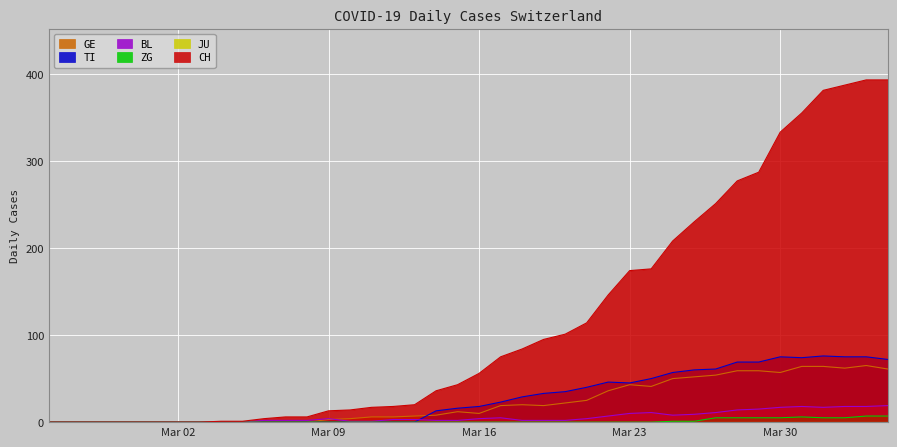

What is the maximum value shown in the chart?

393